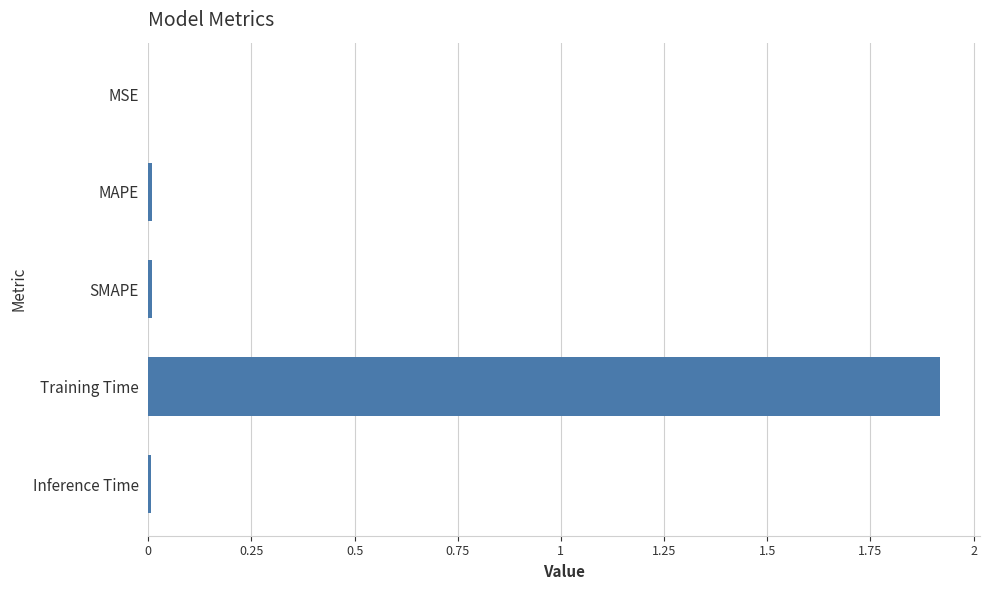

What is the sum of all values?

1.9